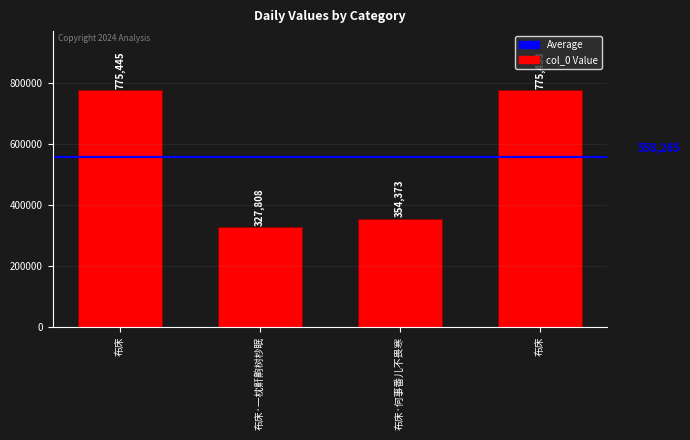

Which category has the highest value across all series?

布床